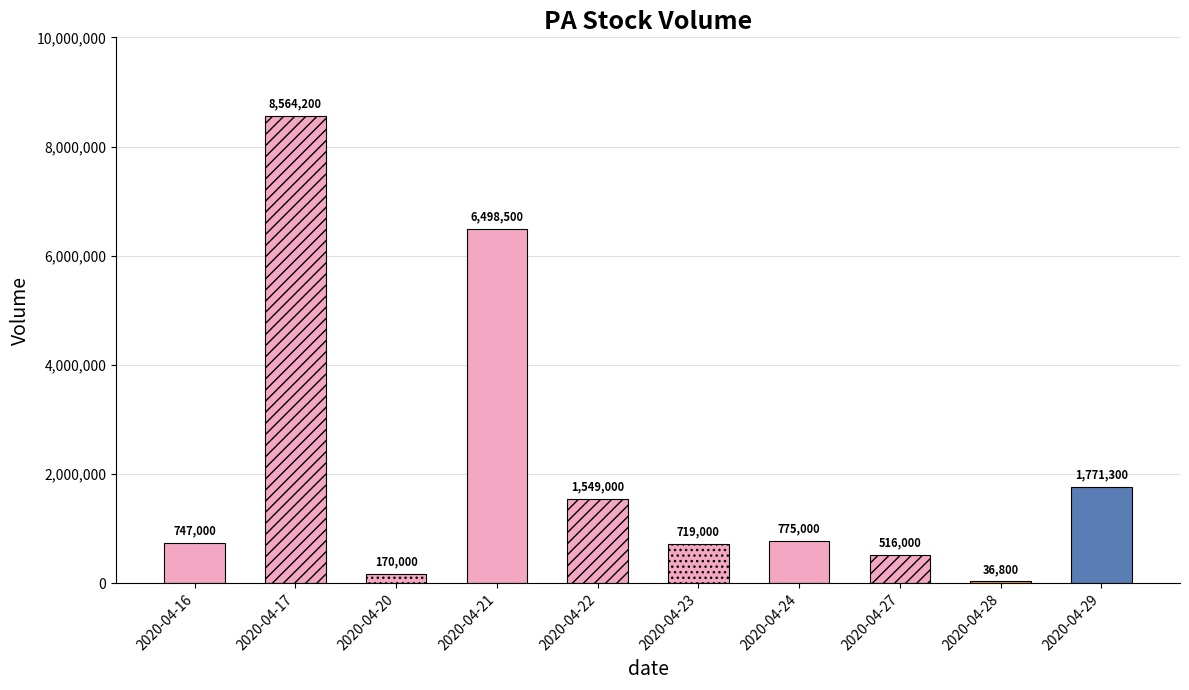

What is the minimum value shown in the chart?

36800